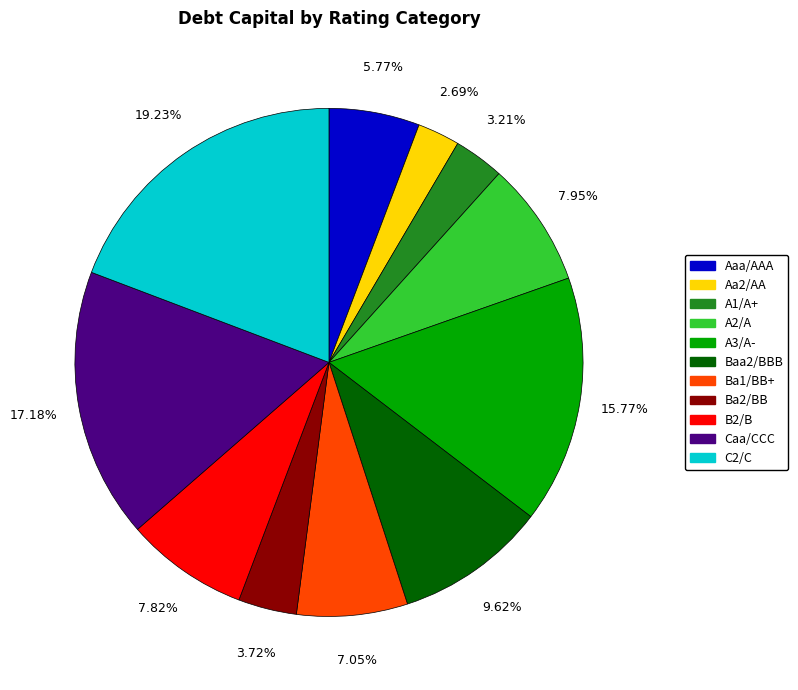

Is there a majority slice in this chart?

No